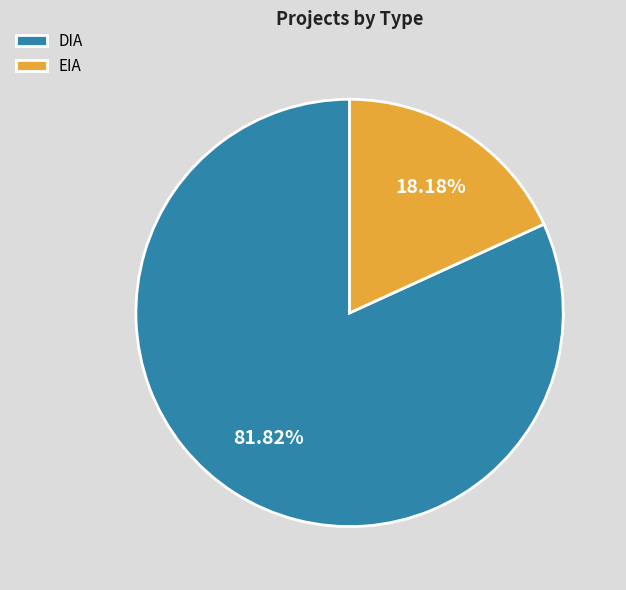

Rank the categories by value from highest to lowest.

DIA, EIA